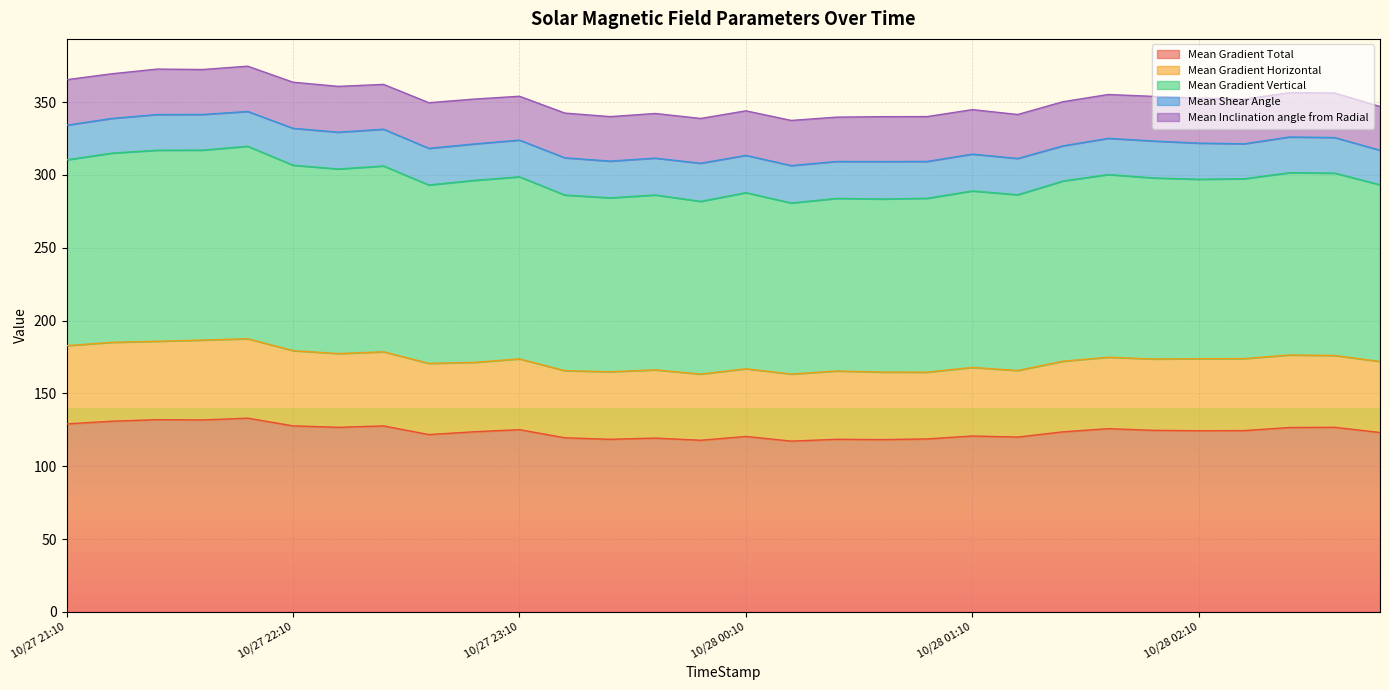

What is the total value across all series at 10/28 02:10?

352.8